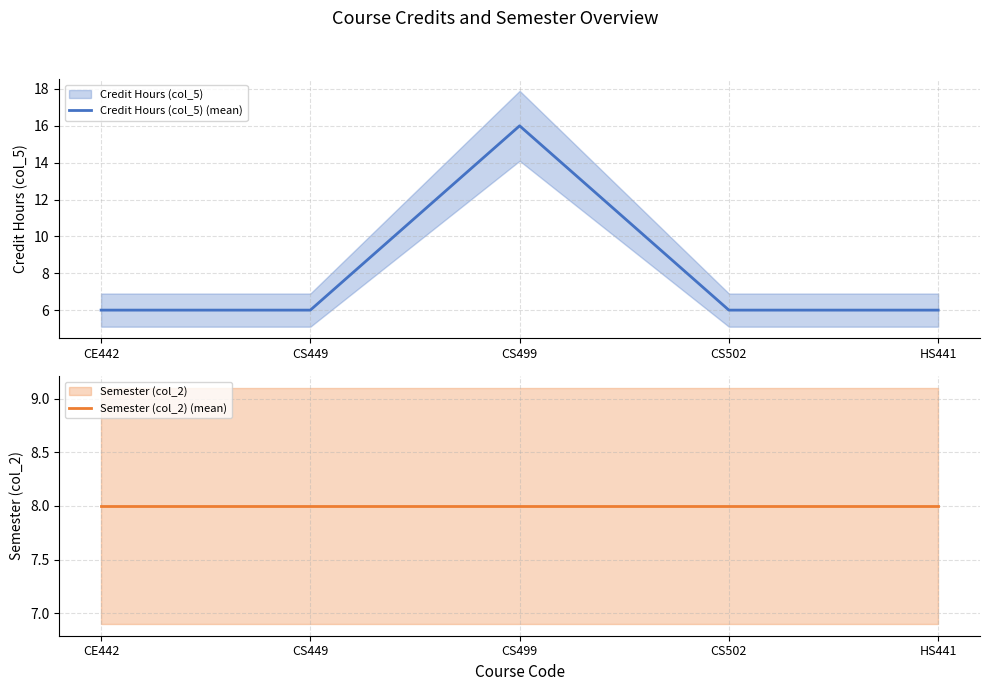

Where is Credit Hours (col_5) (mean) nearest to the value 11?

CE442